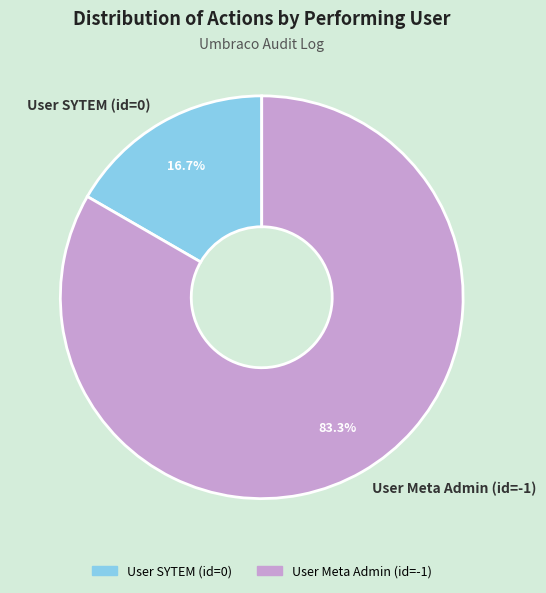

What is the ratio of the value at User Meta Admin (id=-1) to the value at User SYTEM (id=0)?

5.0